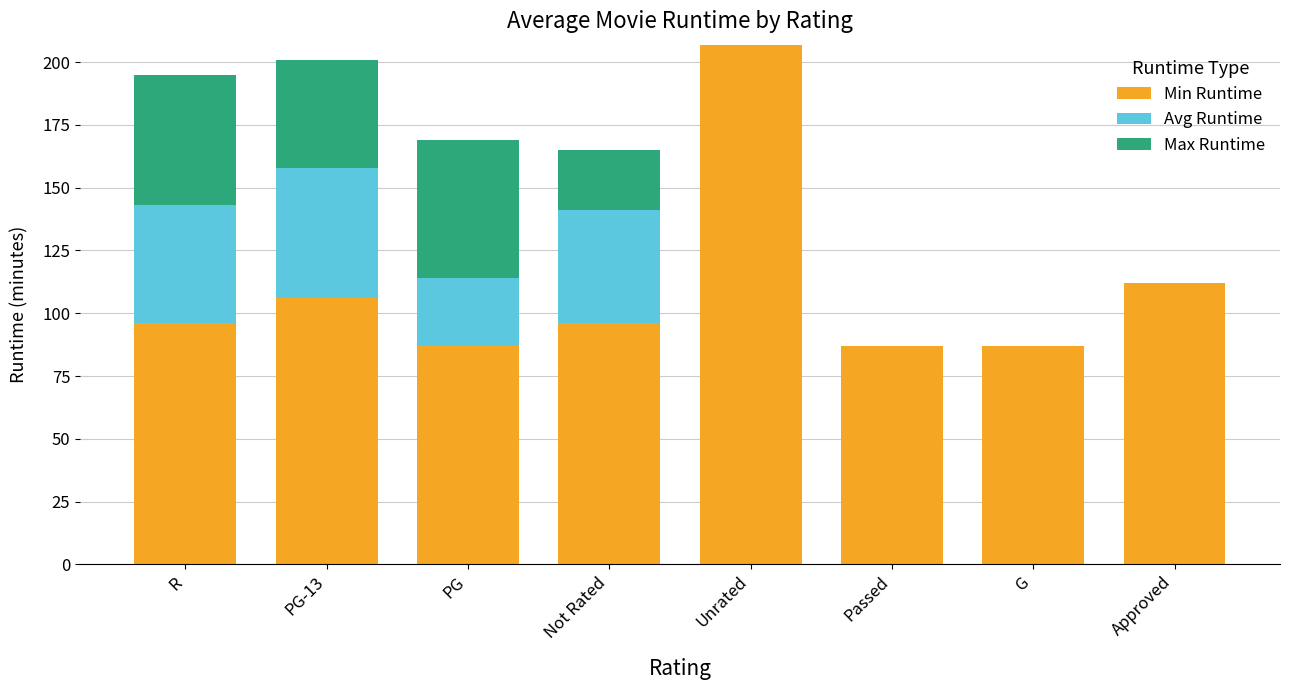

What is the approximate value of Min Runtime at Passed, to the nearest 5?

85